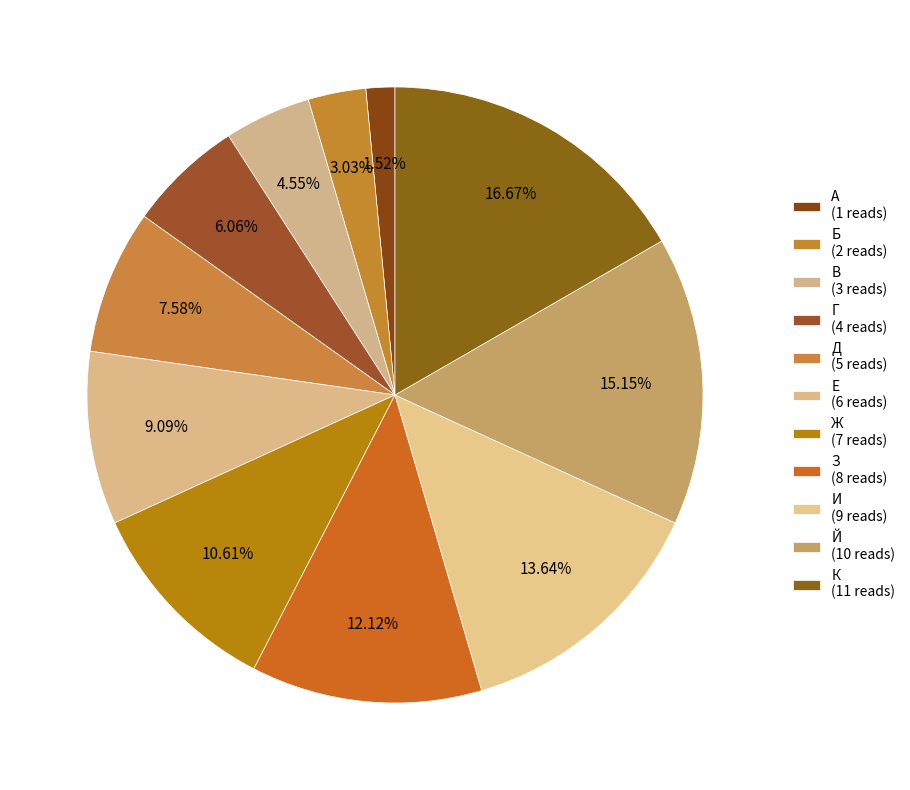

Which slice is the largest?

К